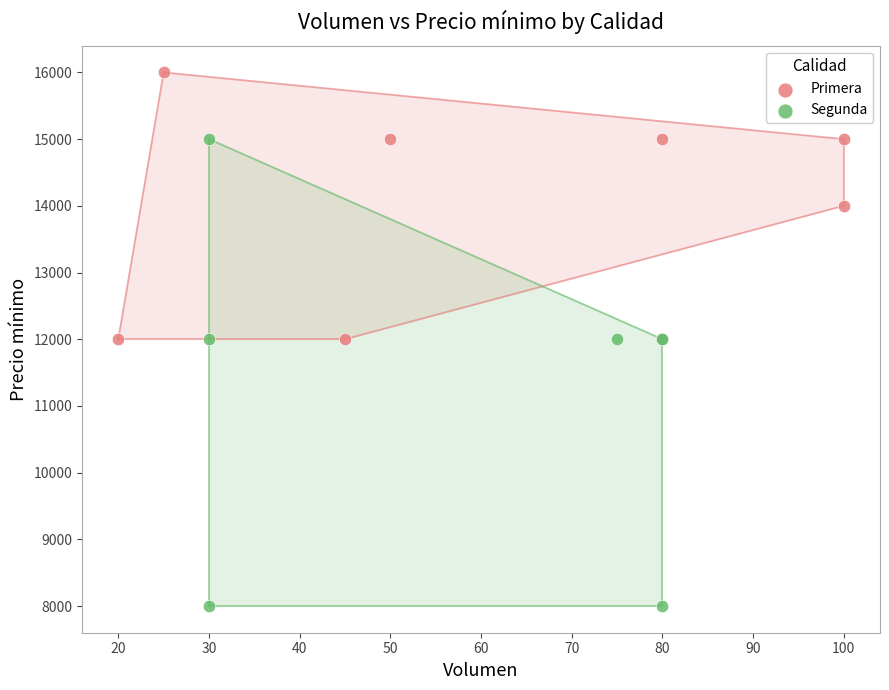

Which series reaches the maximum Y coordinate?

Primera